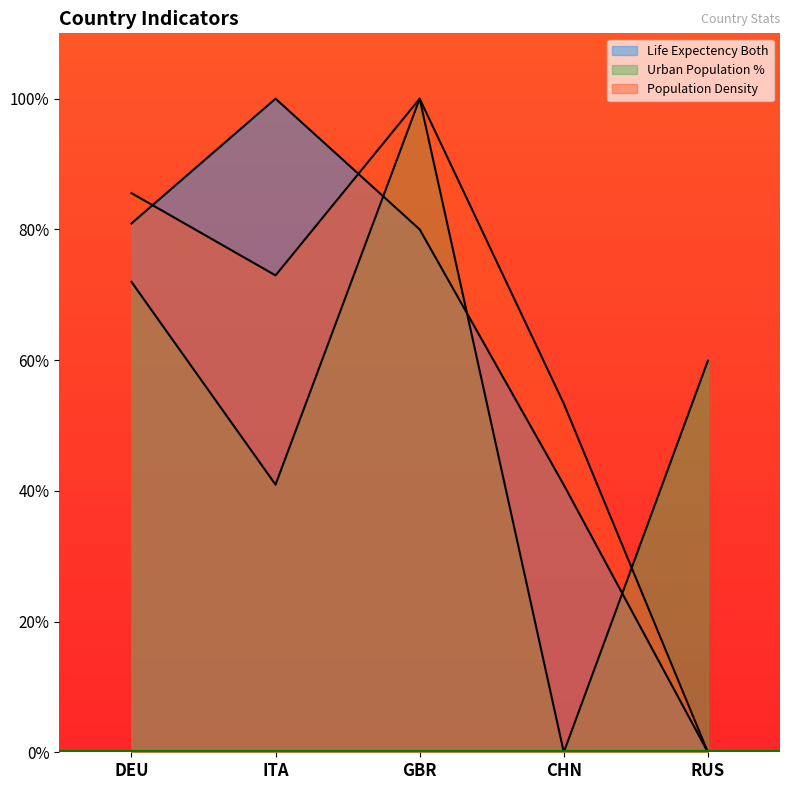

True or false: Population Density has a value of 47.4 at GBR.

False